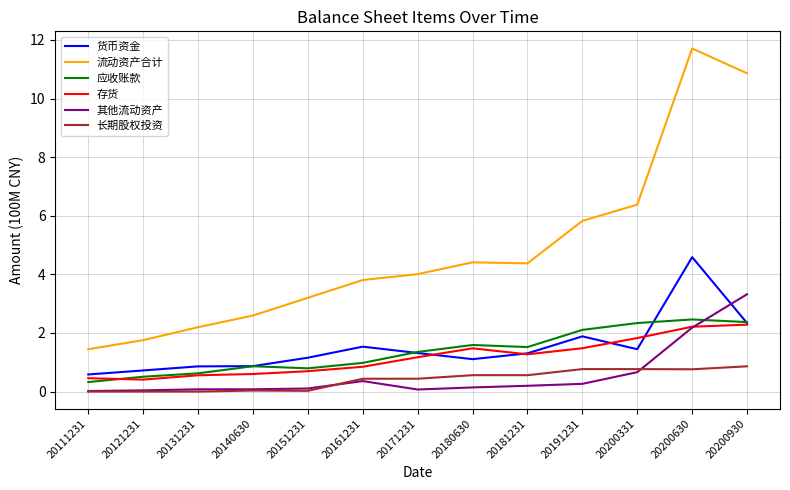

The 流动资产合计 series shows 6.4 at 20200331. True or false?

True